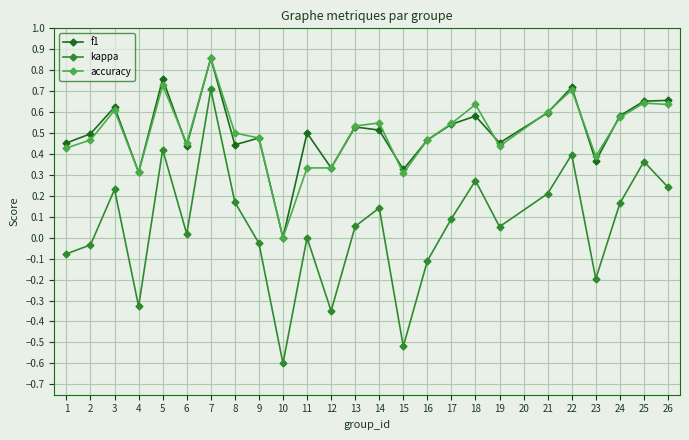

How many positive values does the f1 series have?

24